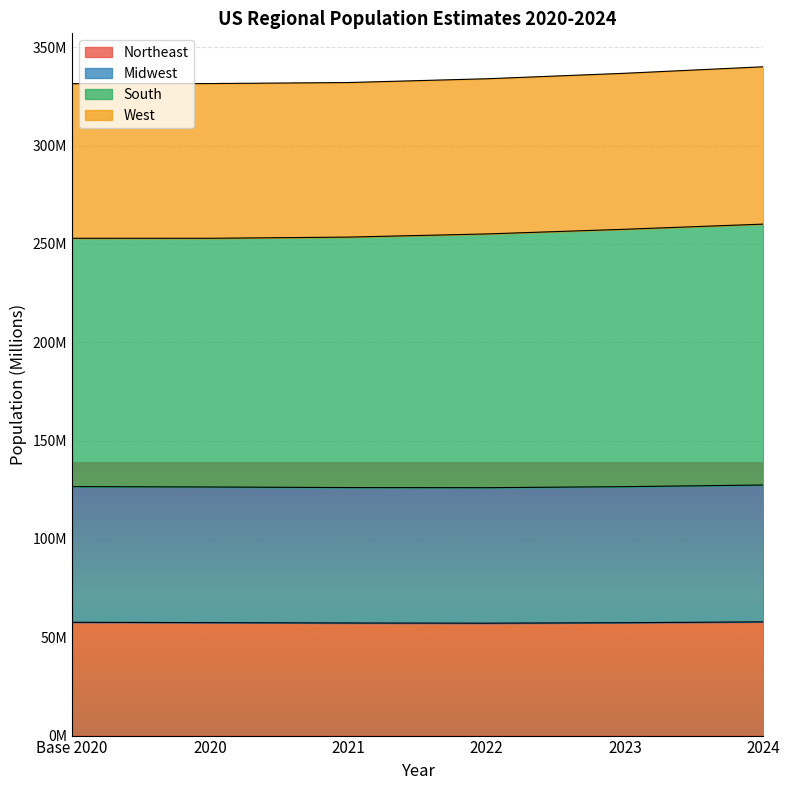

True or false: West has more than 2 interior local peaks.

False